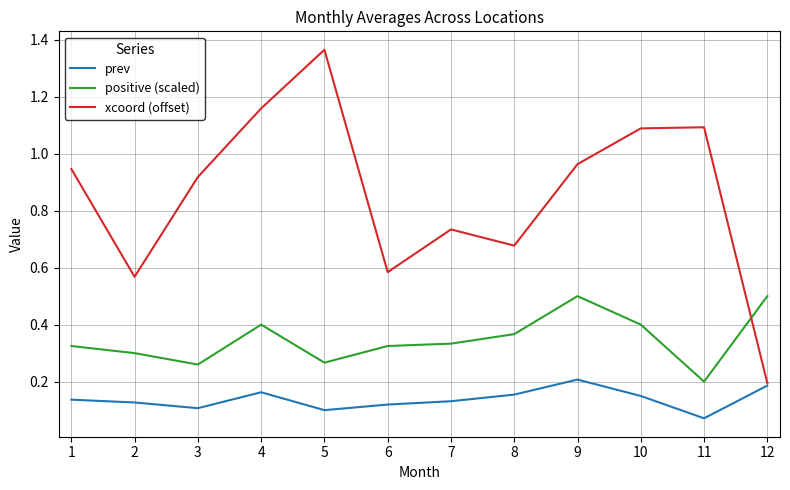

Which series has the widest spread of values?

xcoord (offset)